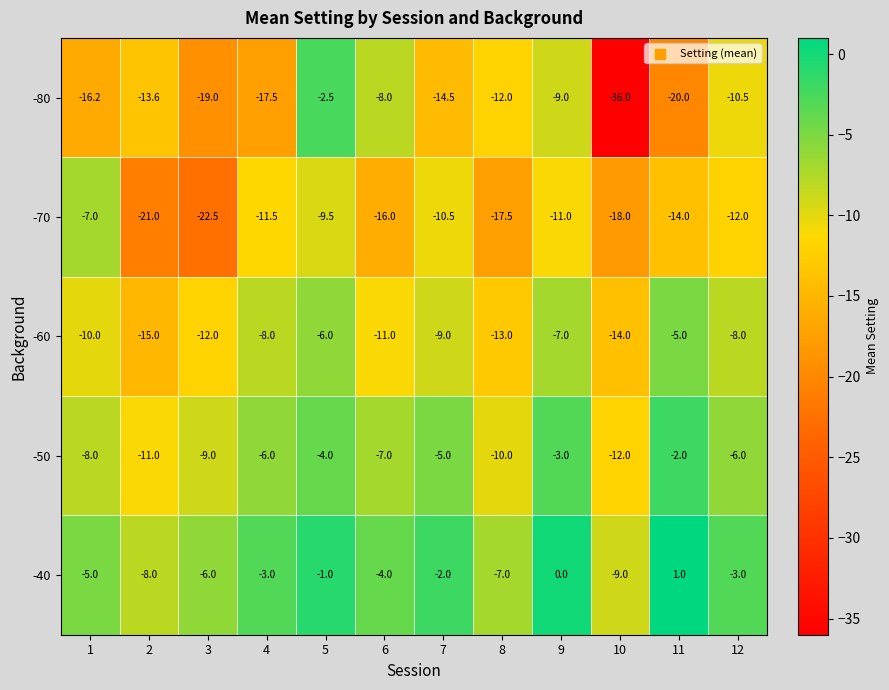

What is the spread (max minus min) of values at 11?

21.0